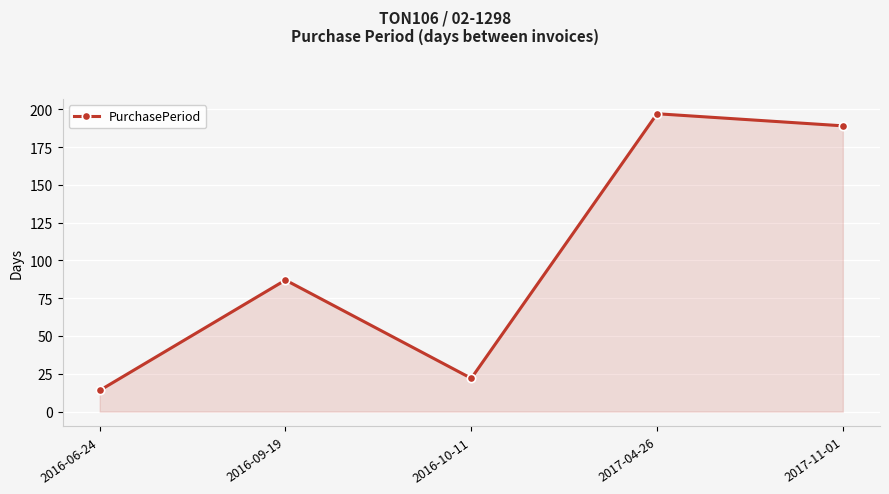

At which category does the data reach its first local peak?

2016-09-19